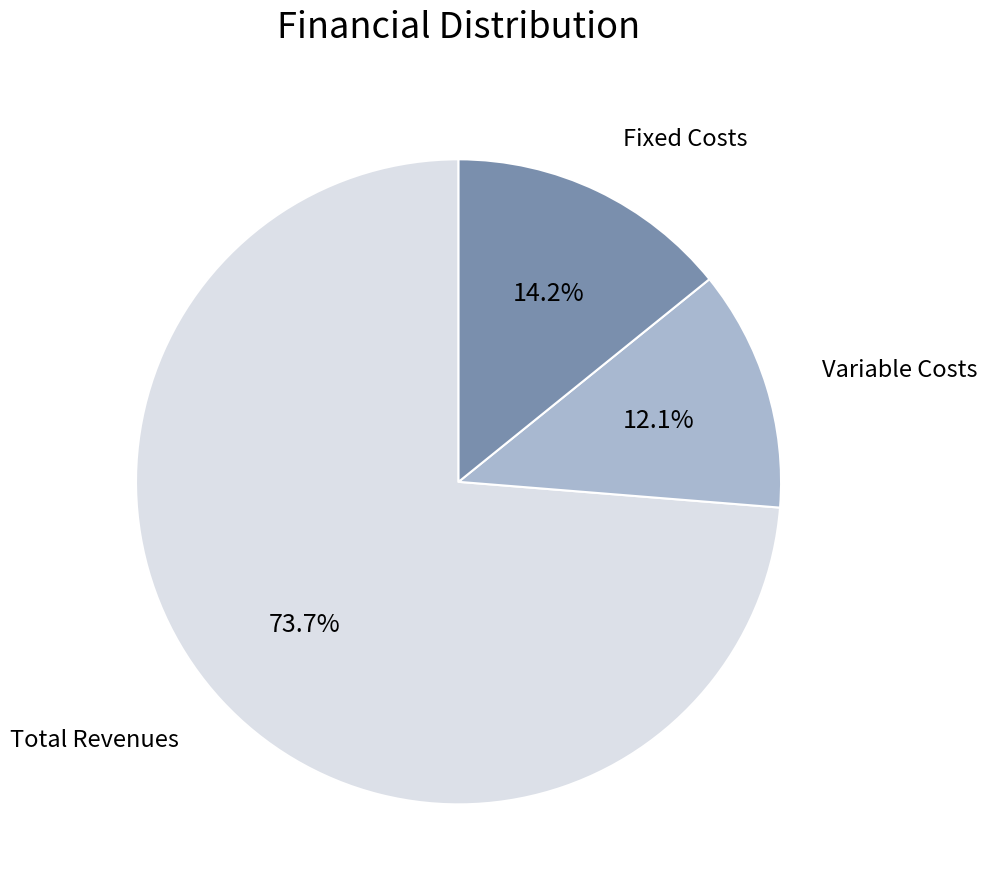

Is there any slice that represents more than half of the pie?

Yes